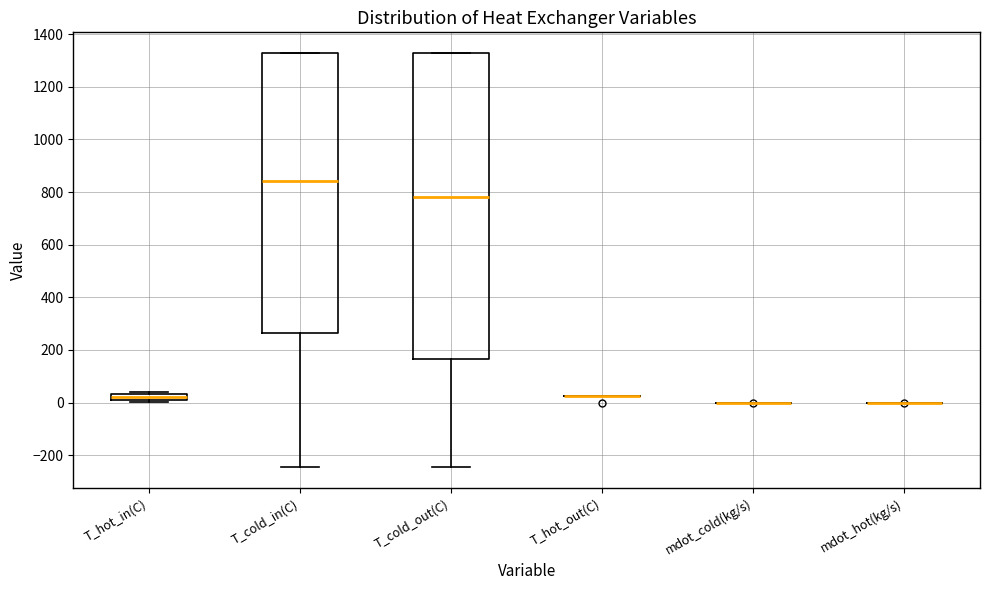

Which box is the tallest, from its lower edge to its upper edge?

T_cold_out(C)